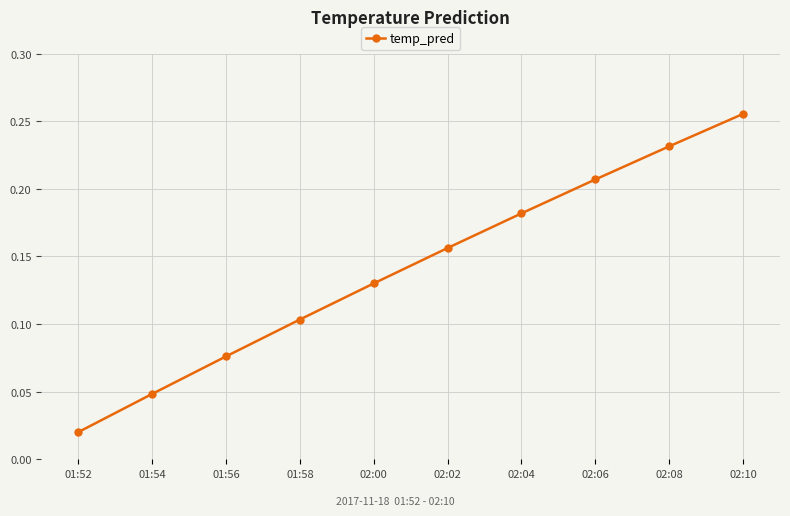

At which label is the value closest to 0?

01:52